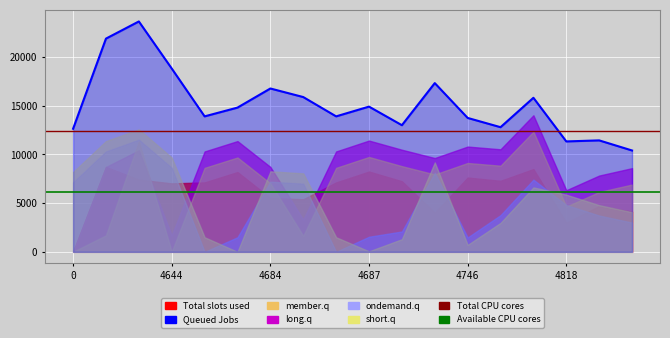

What is the label of the 12th point from the left?

11